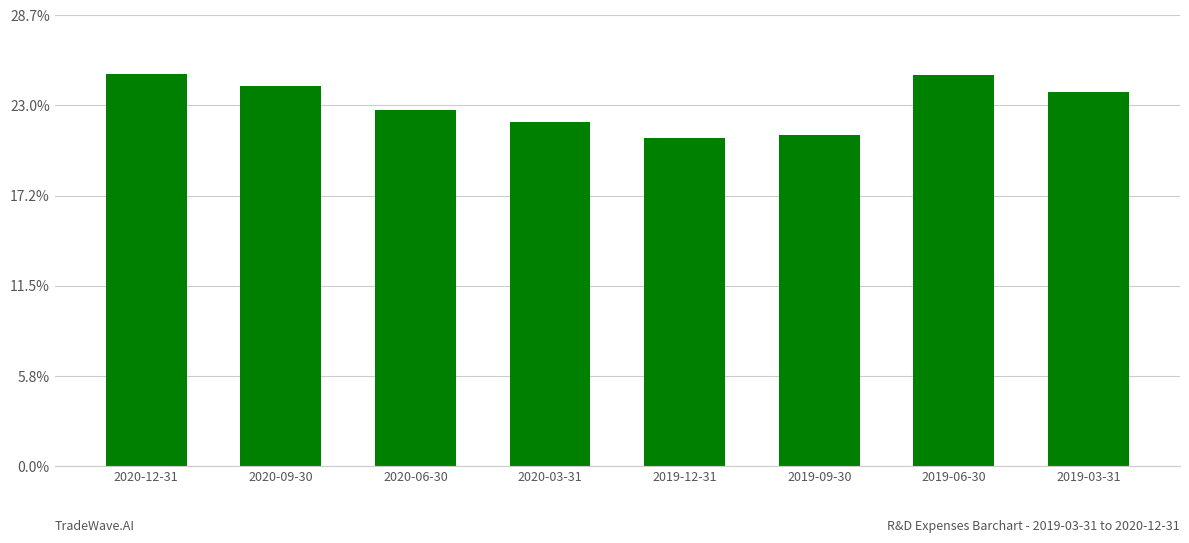

At which category does the chart reach its minimum across all series?

2019-12-31